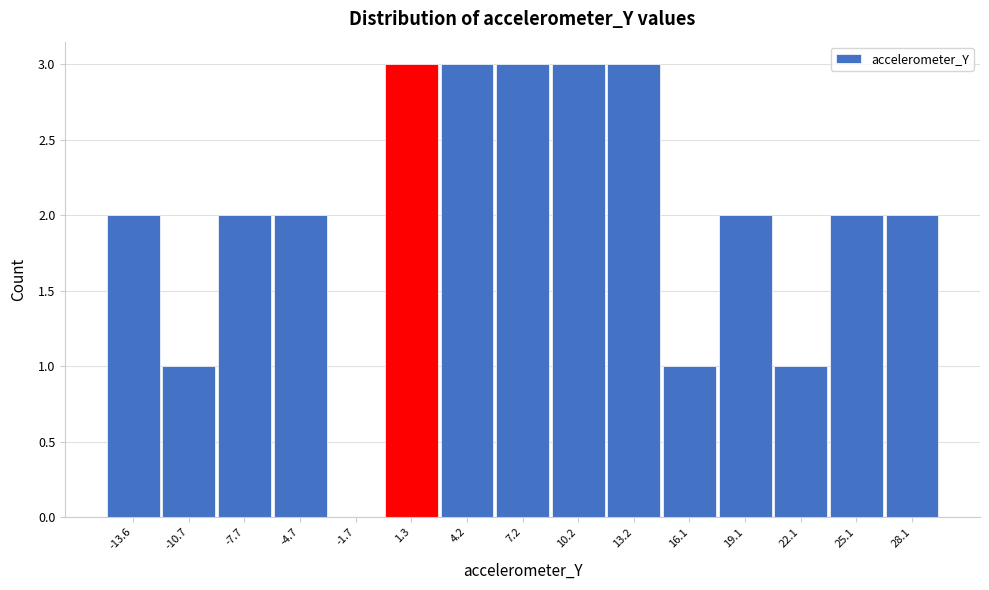

Reading right to left, what are all the values shown in this chart?

28.1=2	25.1=2	22.1=1	19.1=2	16.1=1	13.2=3	10.2=3	7.2=3	4.2=3	1.3=3	-1.7=0	-4.7=2	-7.7=2	-10.7=1	-13.6=2